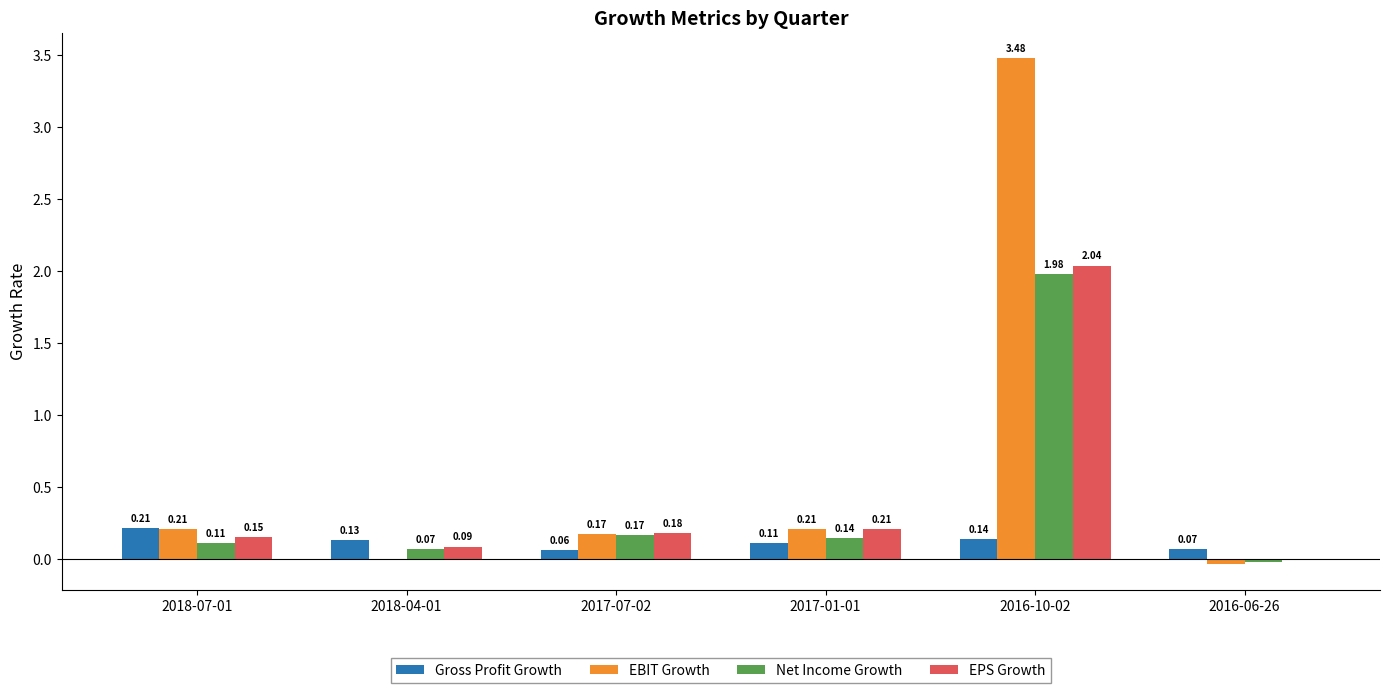

Which series has the largest total across all categories?

EBIT Growth